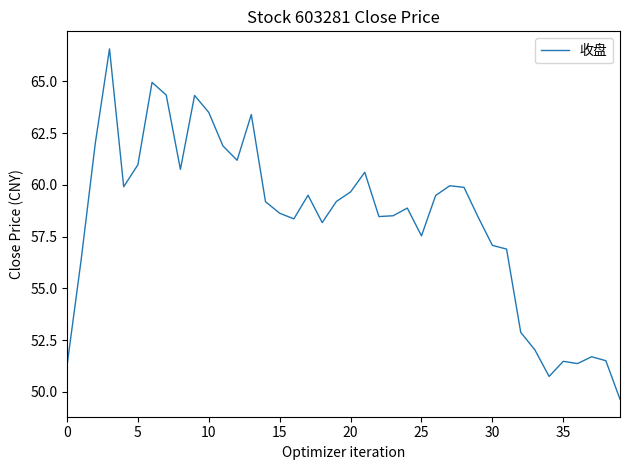

What is the greatest value displayed?

66.6